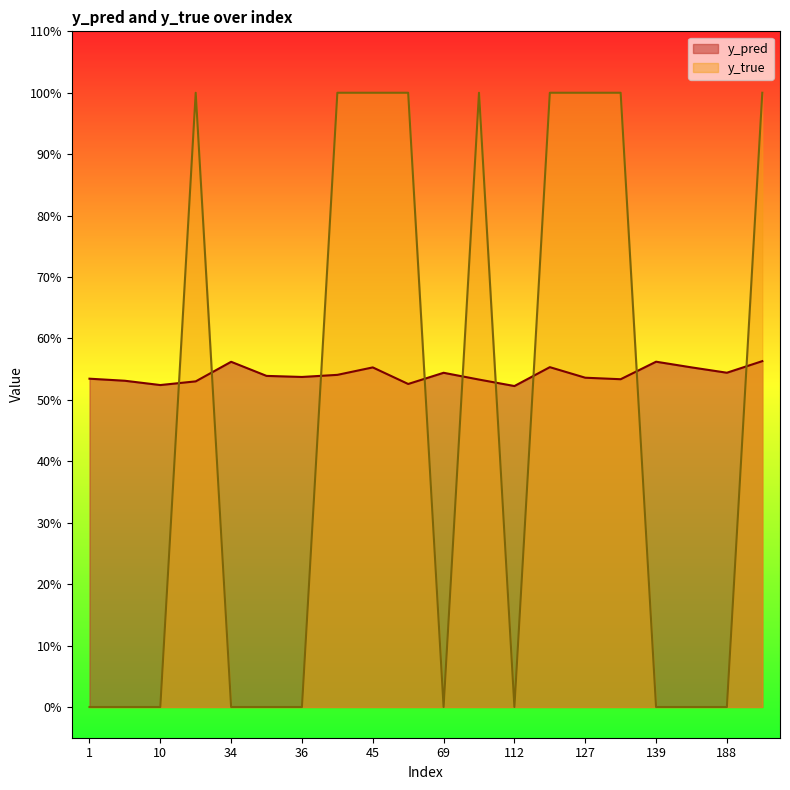

List the series in order of their peak value, lowest first.

y_pred, y_true